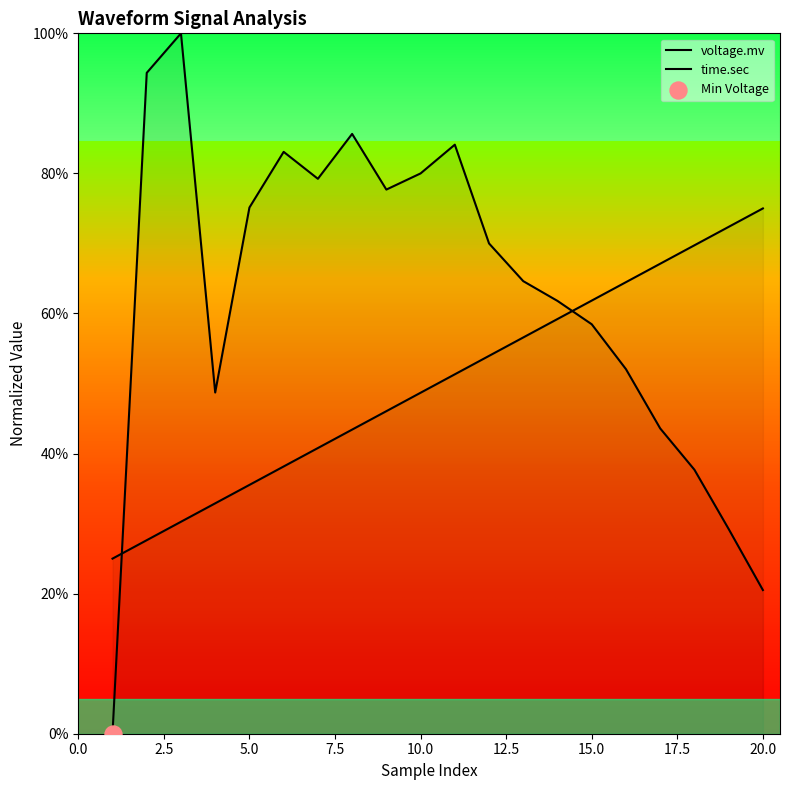

At how many categories does at least one series exceed 0?

20